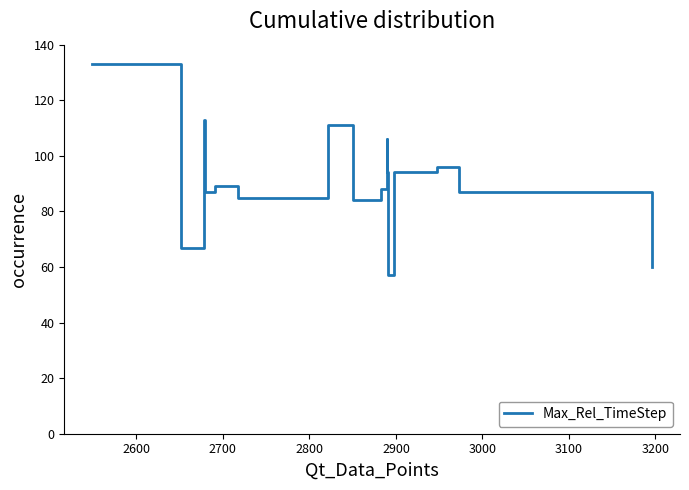

What is the label of the 10th point from the right?

3100